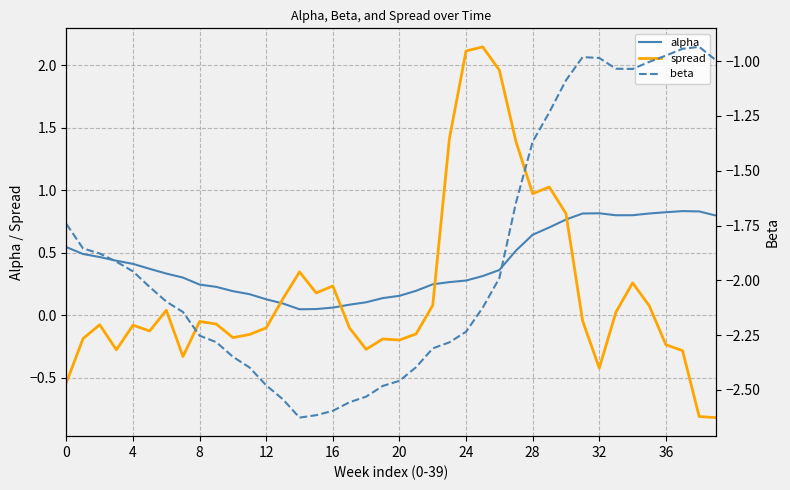

In beta, how many points are higher than both neighbors (excluding endpoints)?

2